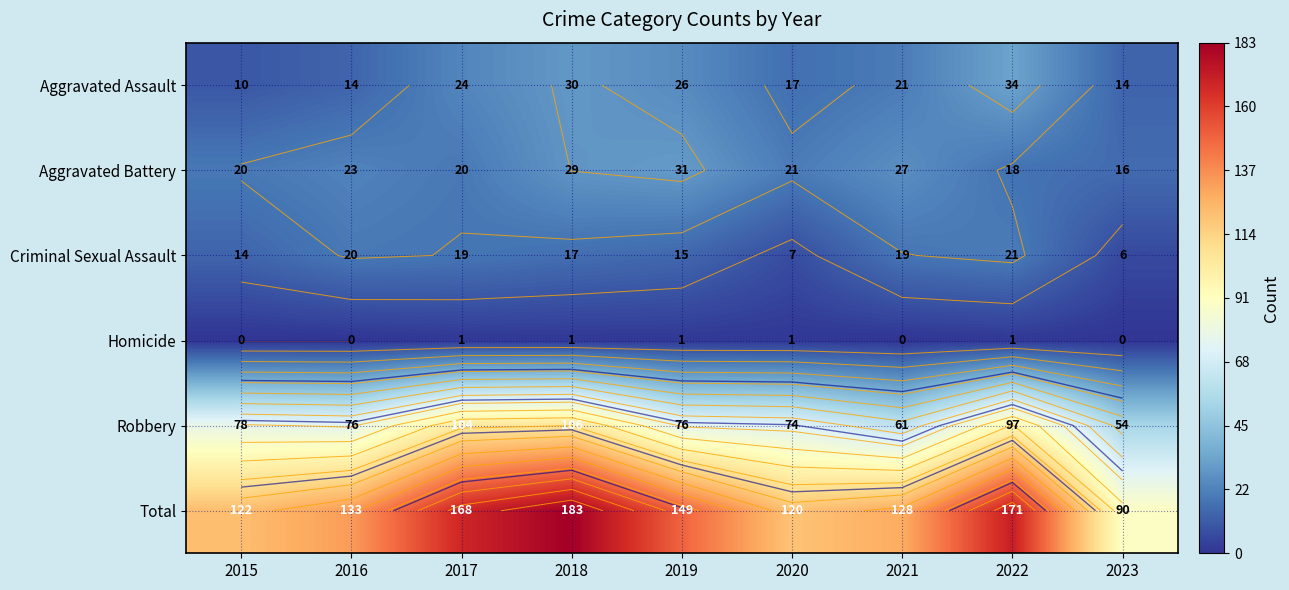

True or false: Aggravated Assault has a value of 51 at 2022.

False